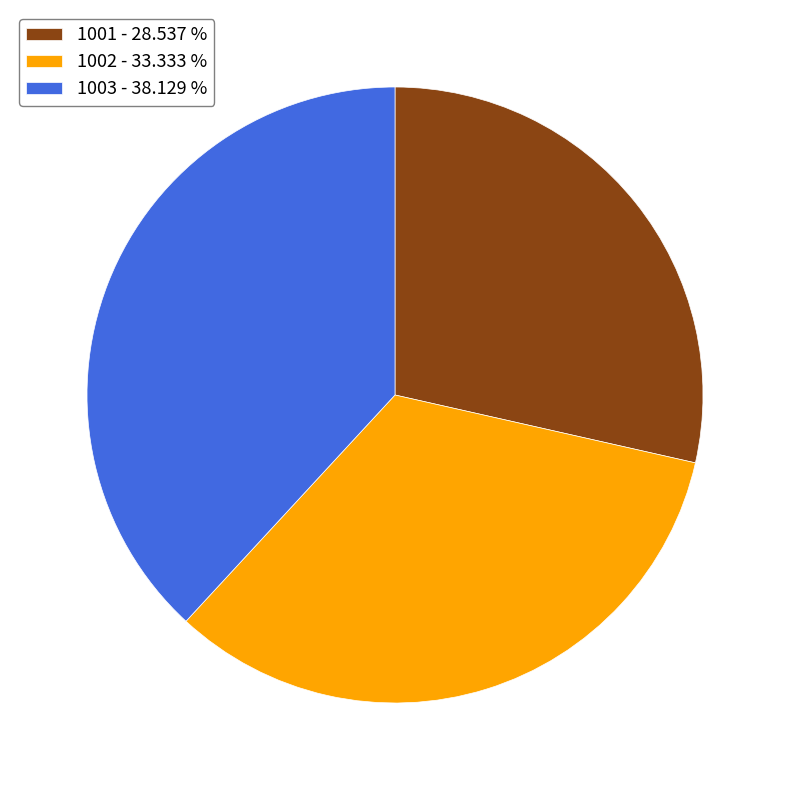

Is there a majority slice in this chart?

No